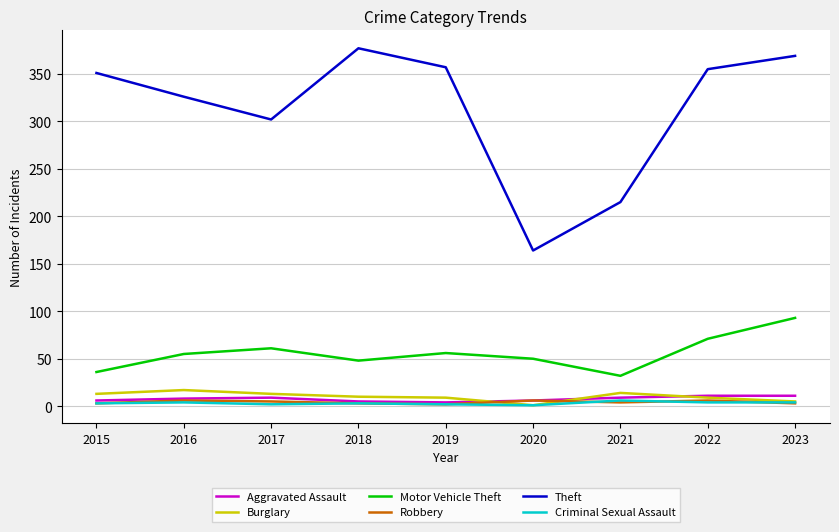

The Theft series shows 354 at 2021. True or false?

False